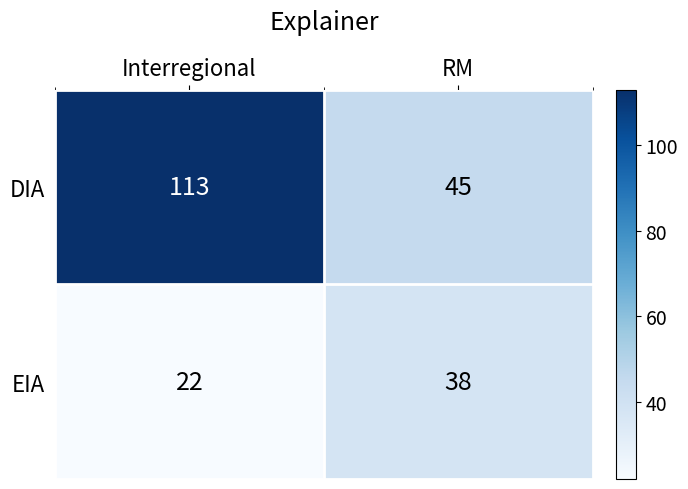

Reading left to right, extract all data points from this chart.

DIA: Interregional=113	RM=45
EIA: Interregional=22	RM=38